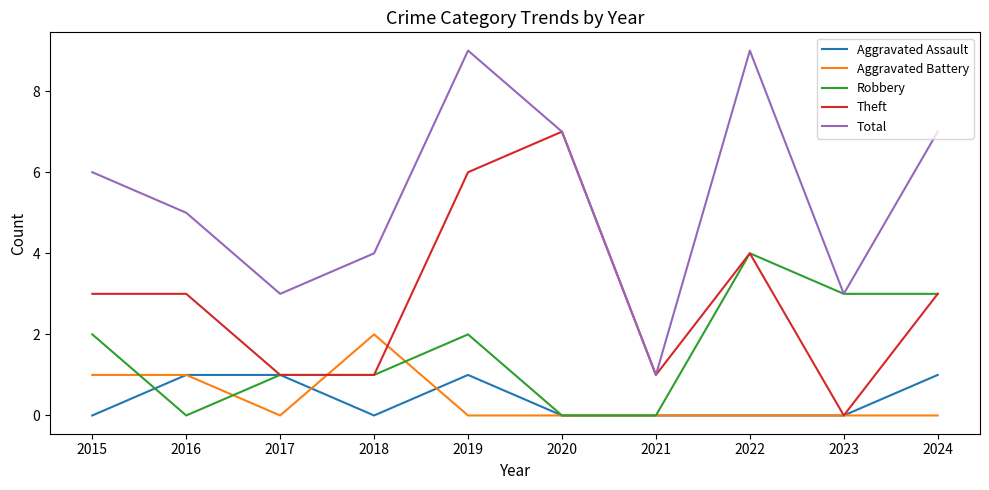

True or false: Aggravated Assault and Total intersect in this chart.

False